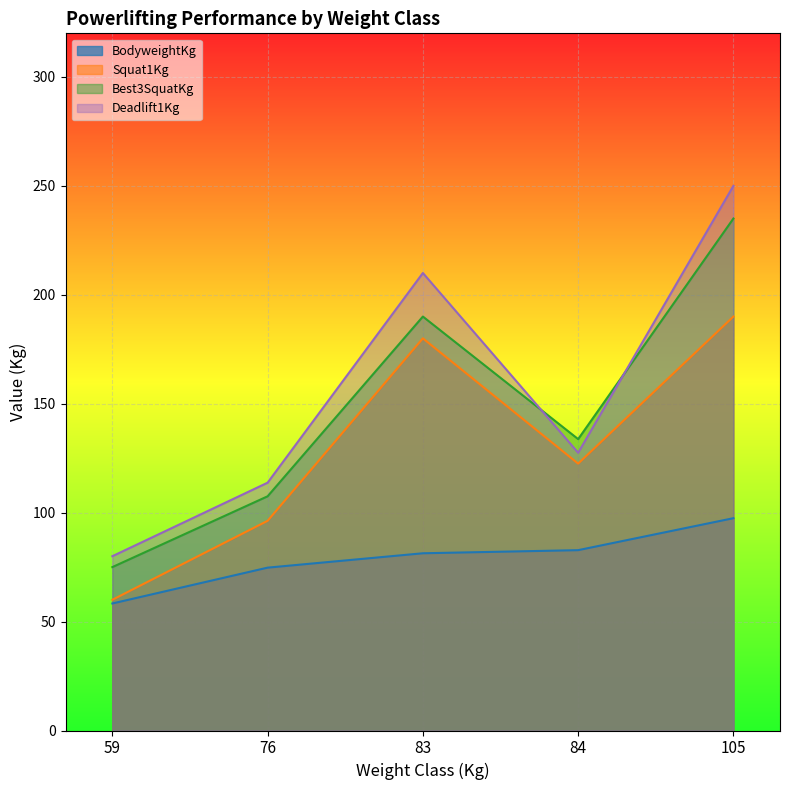

Which category has the highest value in the Squat1Kg series?

105